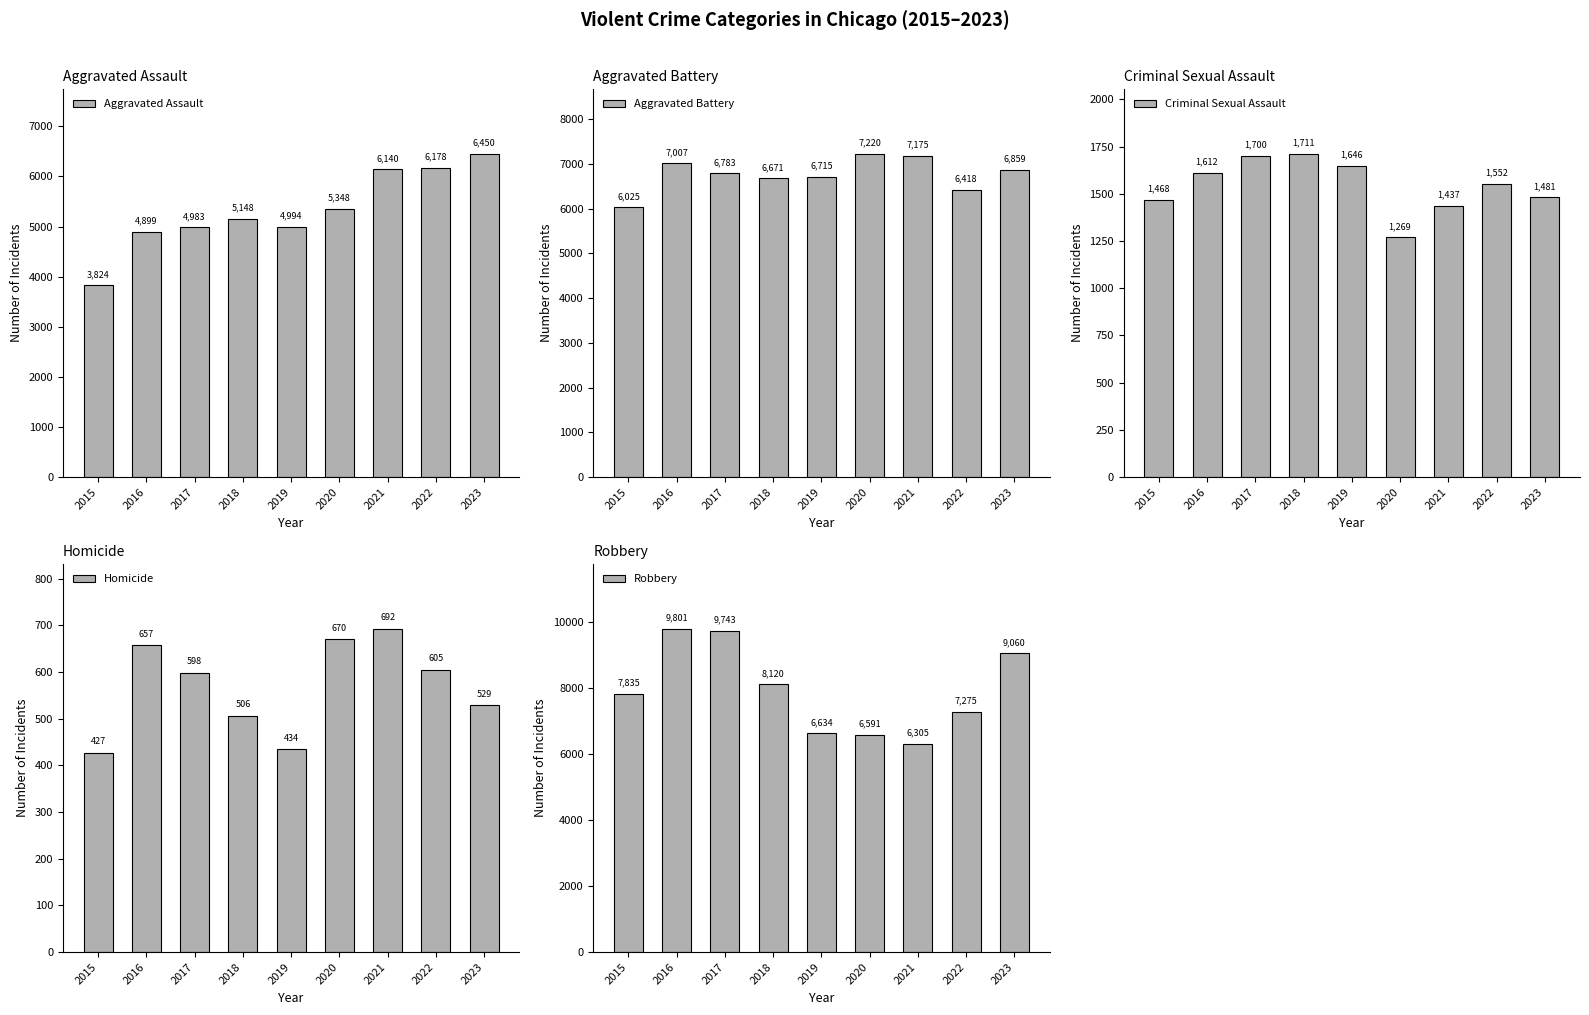

Reading left to right, what are all the values shown in this chart?

Aggravated Assault: 3824	4899	4983	5148	4994	5348	6140	6178	6450
Aggravated Battery: 6025	7007	6783	6671	6715	7220	7175	6418	6859
Criminal Sexual Assault: 1468	1612	1700	1711	1646	1269	1437	1552	1481
Homicide: 427	657	598	506	434	670	692	605	529
Robbery: 7835	9801	9743	8120	6634	6591	6305	7275	9060